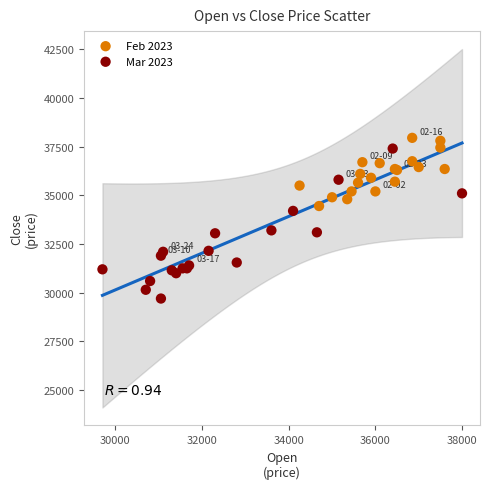

What are all the series names shown in the legend?

Feb 2023, Mar 2023